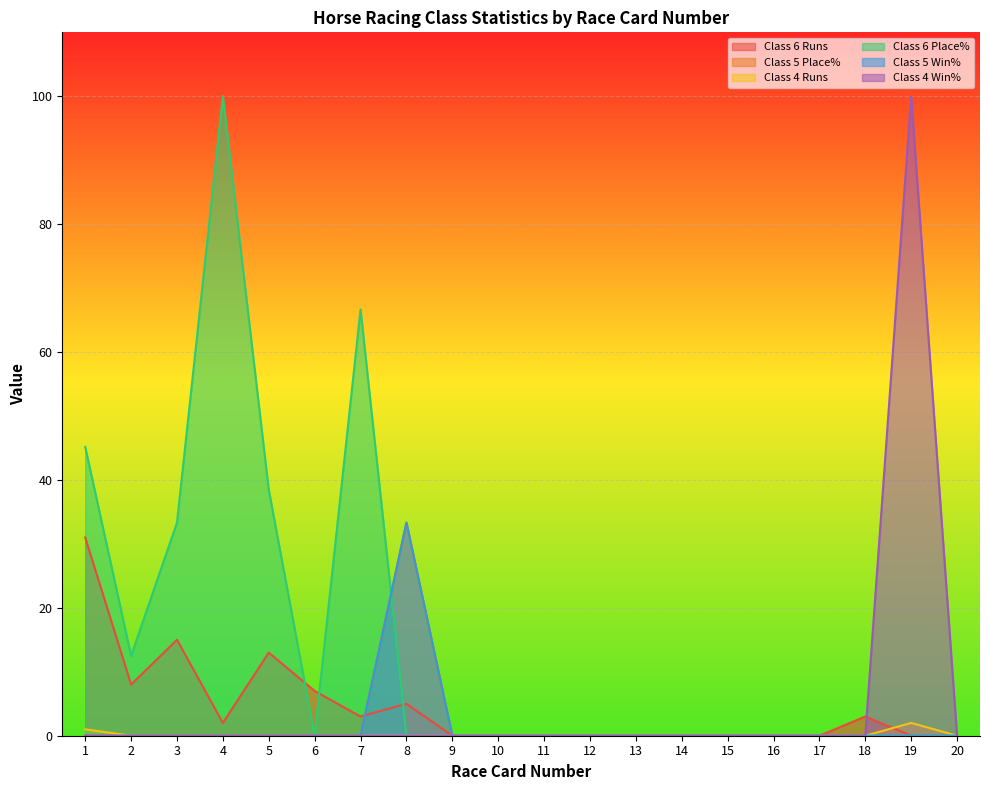

Rank the series at 3 from highest to lowest value.

Class 6 Place%, Class 6 Runs, Class 5 Place%, Class 4 Runs, Class 5 Win%, Class 4 Win%